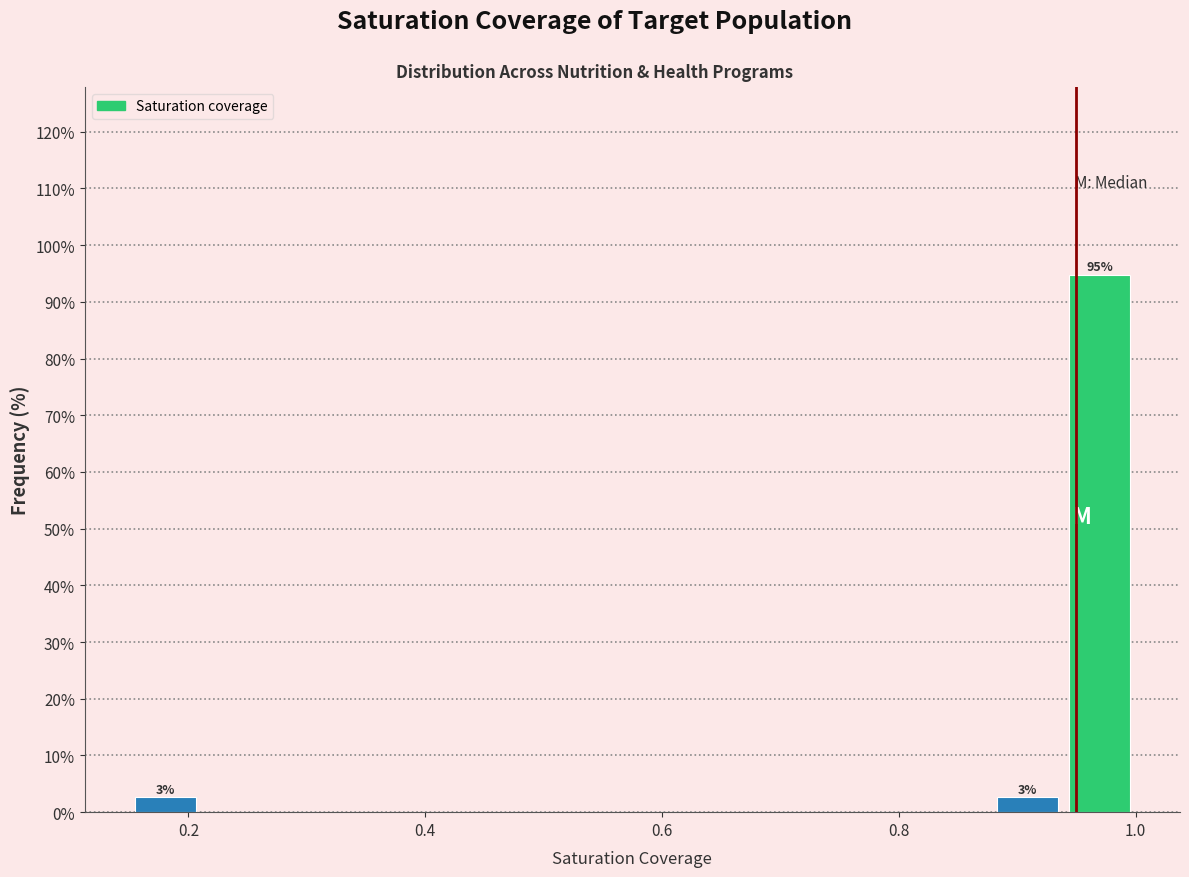

Read against the x-axis, roughly where is the centre of the tallest bar?

0.96